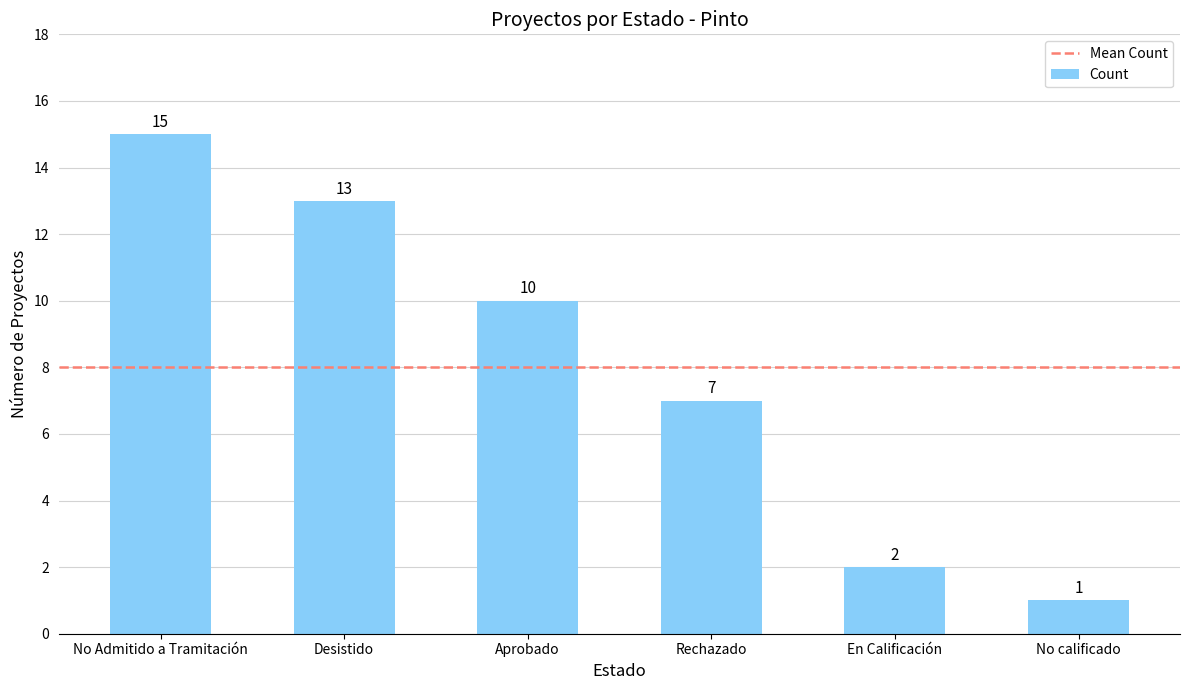

Which category has the lowest value across all series?

No calificado